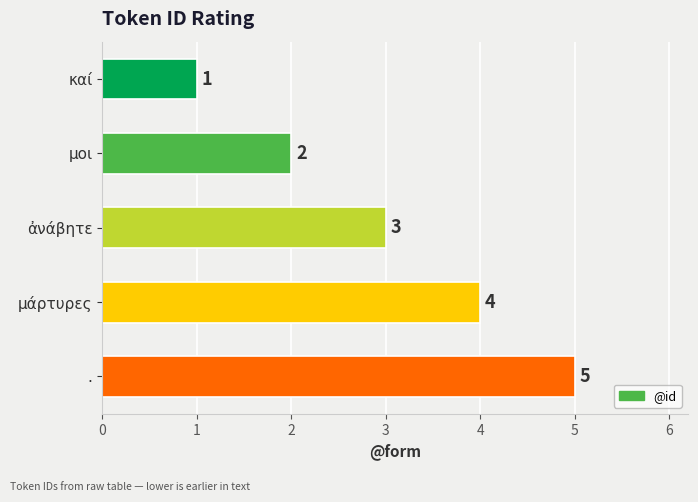

The chart shows a value of 1 at καί. True or false?

True